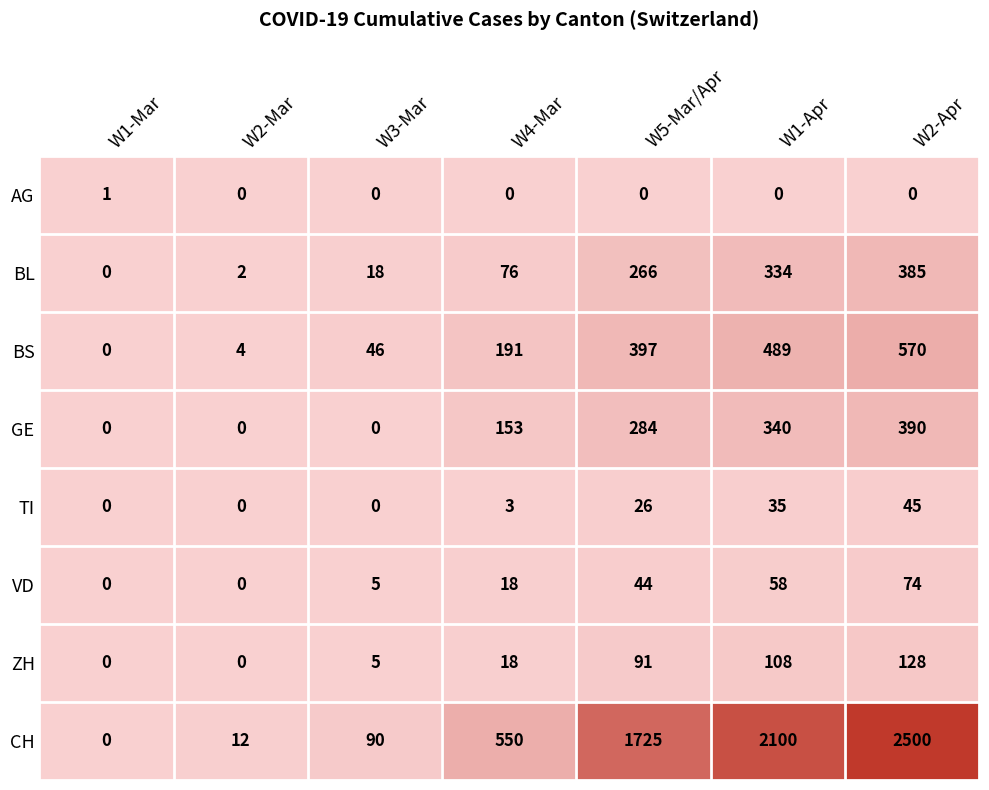

The GE series shows -237 at W2-Mar. True or false?

False